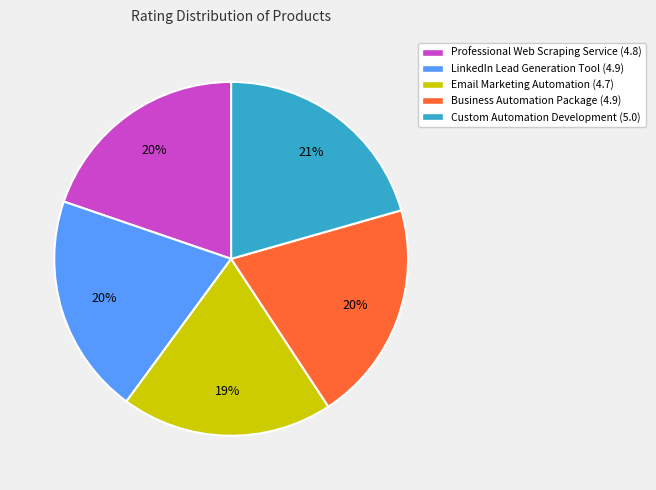

Do LinkedIn Lead Generation Tool (4.9) and Professional Web Scraping Service (4.8) together represent more than half of the pie?

No